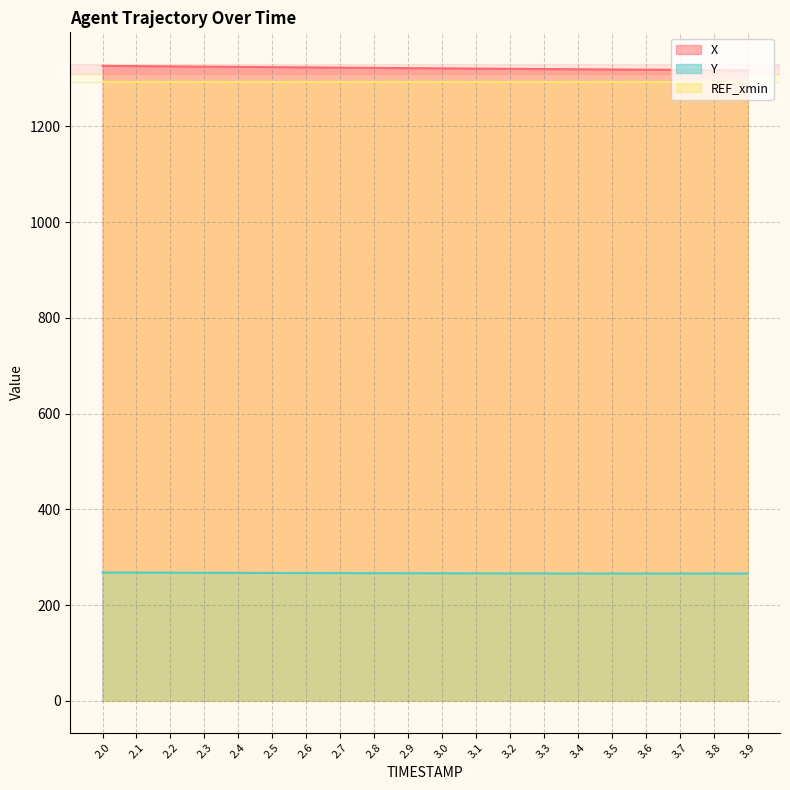

True or false: Y has more than 1 interior local peaks.

False